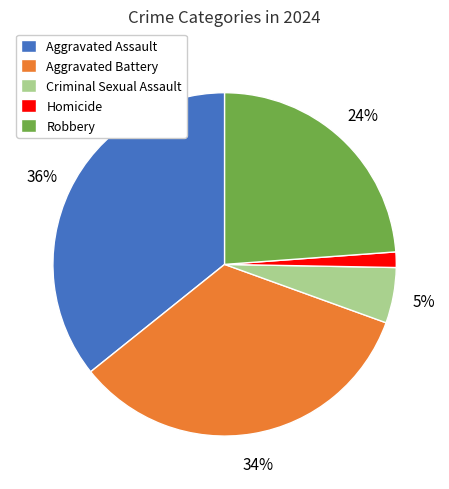

The Aggravated Assault slice represents 41% of the pie. True or false?

False